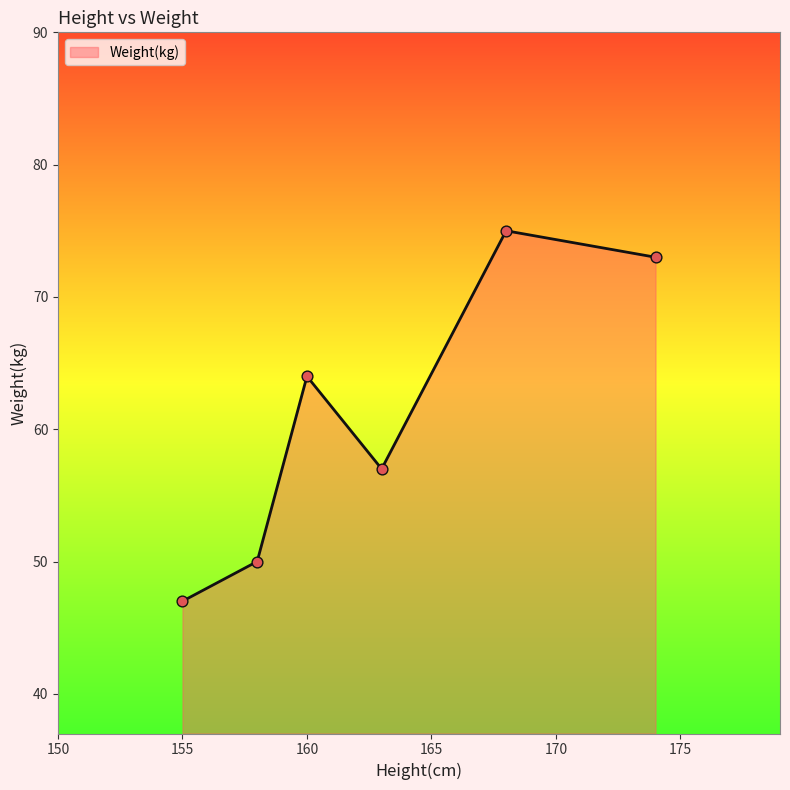

What is the minimum value shown in the chart?

47